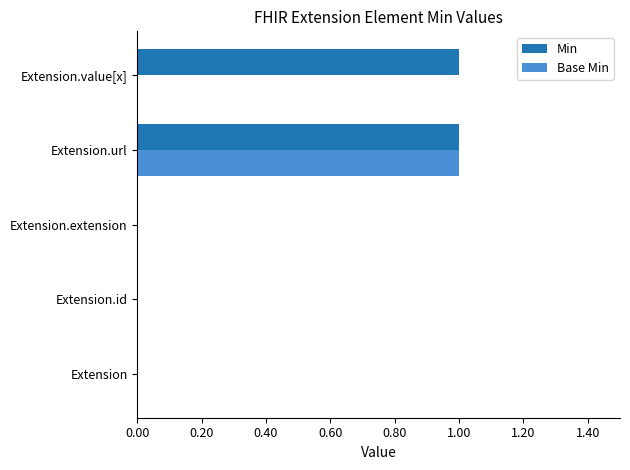

True or false: Base Min has a value of 0 at Extension.id.

True